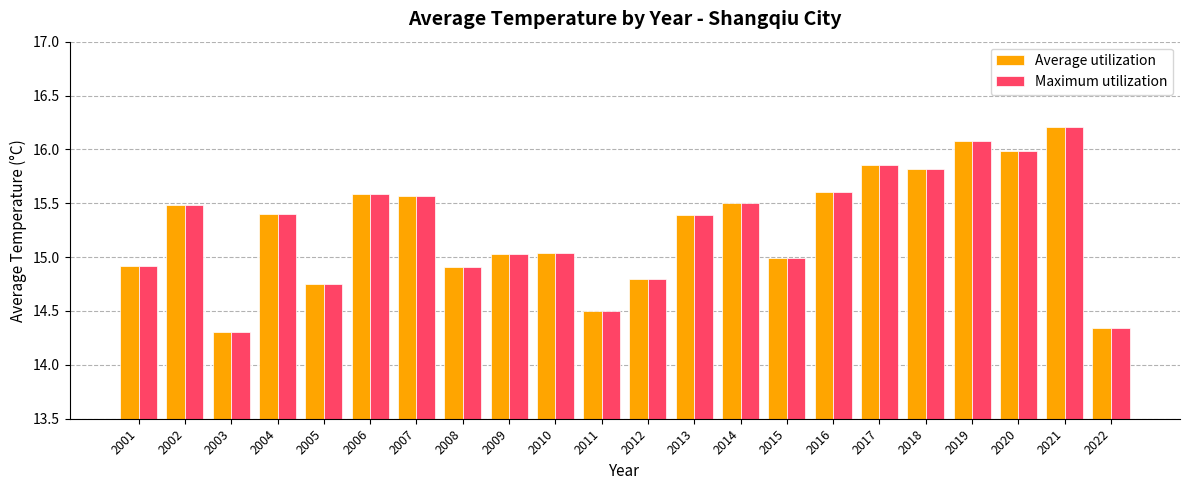

How many series are shown in this chart?

2